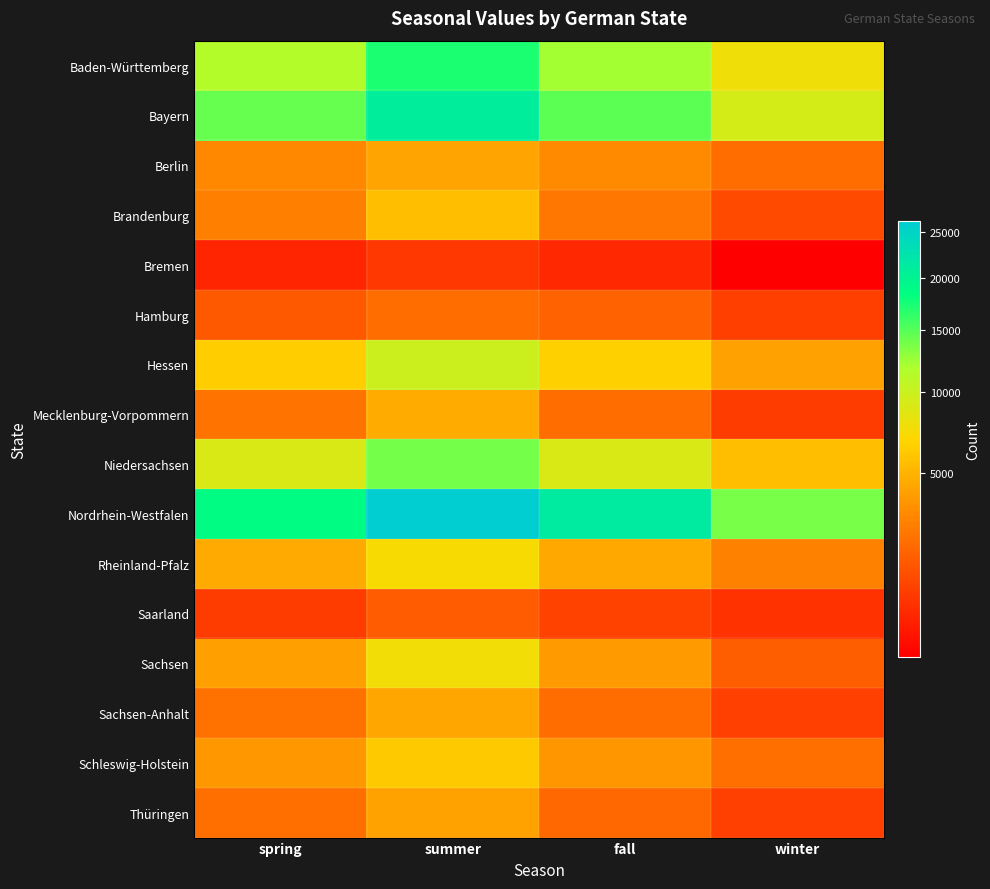

Which series changed the most between spring and winter?

Nordrhein-Westfalen